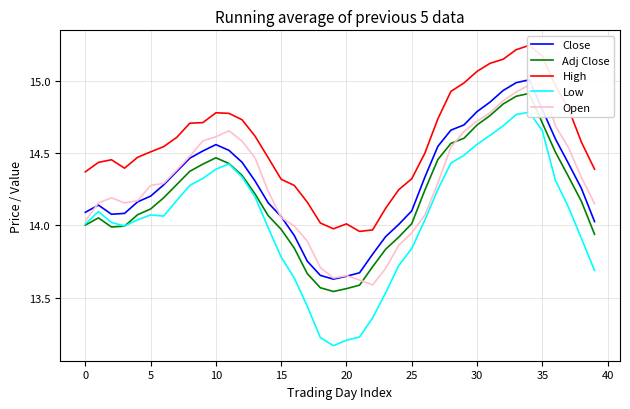

What is the average value of the High series?

14.6